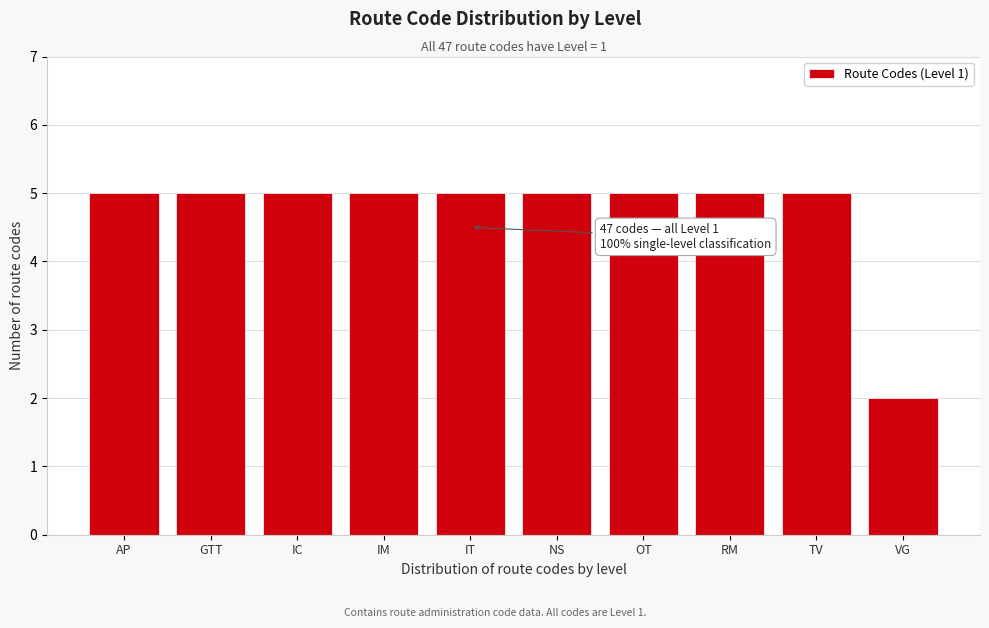

Reading right to left, extract all data points from this chart.

VG=2	TV=5	RM=5	OT=5	NS=5	IT=5	IM=5	IC=5	GTT=5	AP=5